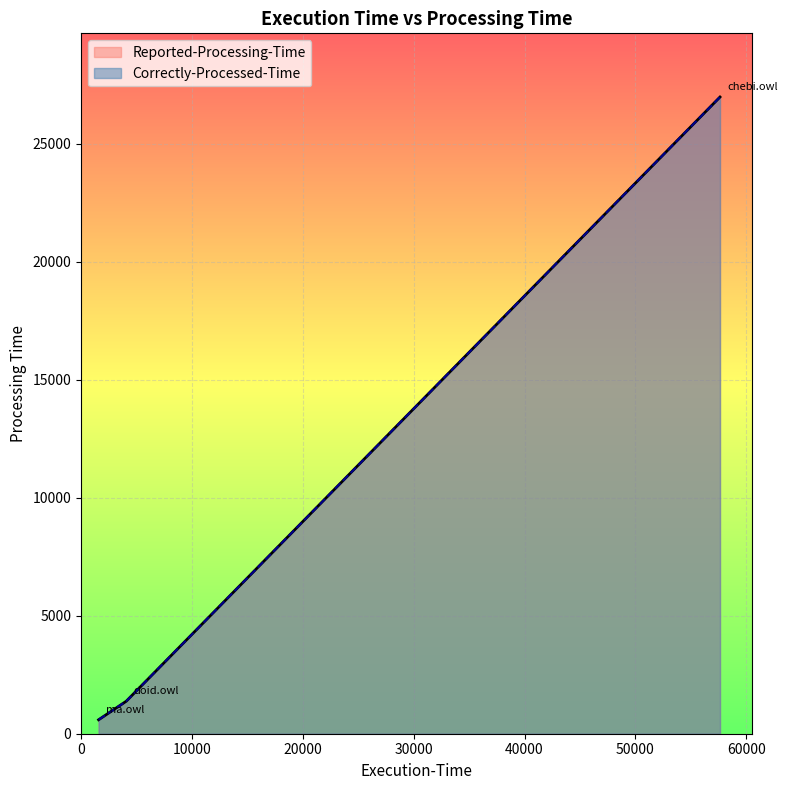

Where does the Correctly-Processed-Time series first go above 1377?

ore2014/chebi.owl